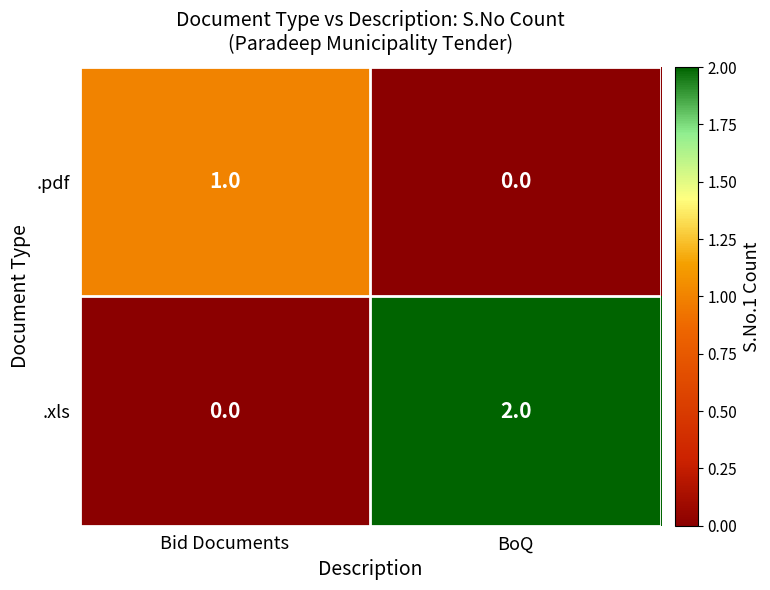

Reading left to right, list all the values displayed in this chart.

.pdf: 1	0
.xls: 0	2